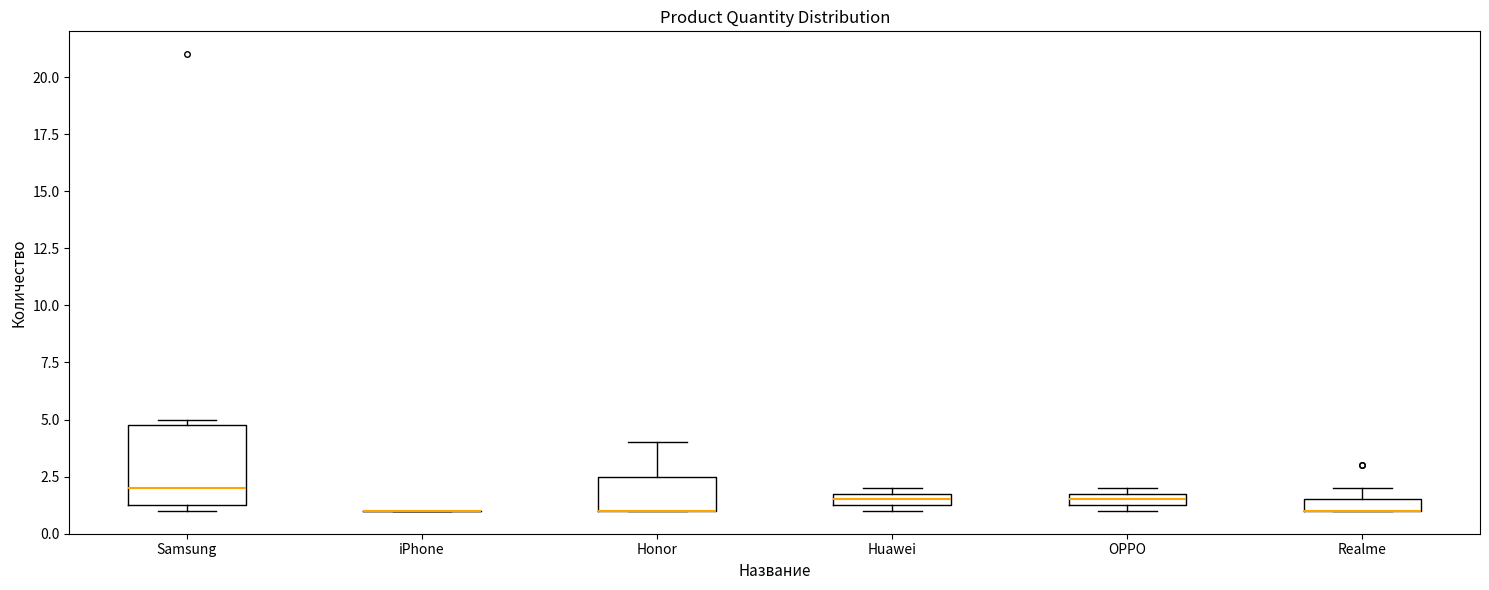

Where is the upper edge of the box for Honor on the y-axis? The values are not printed on the chart, so give them approximately, as read against the axis.

2.5